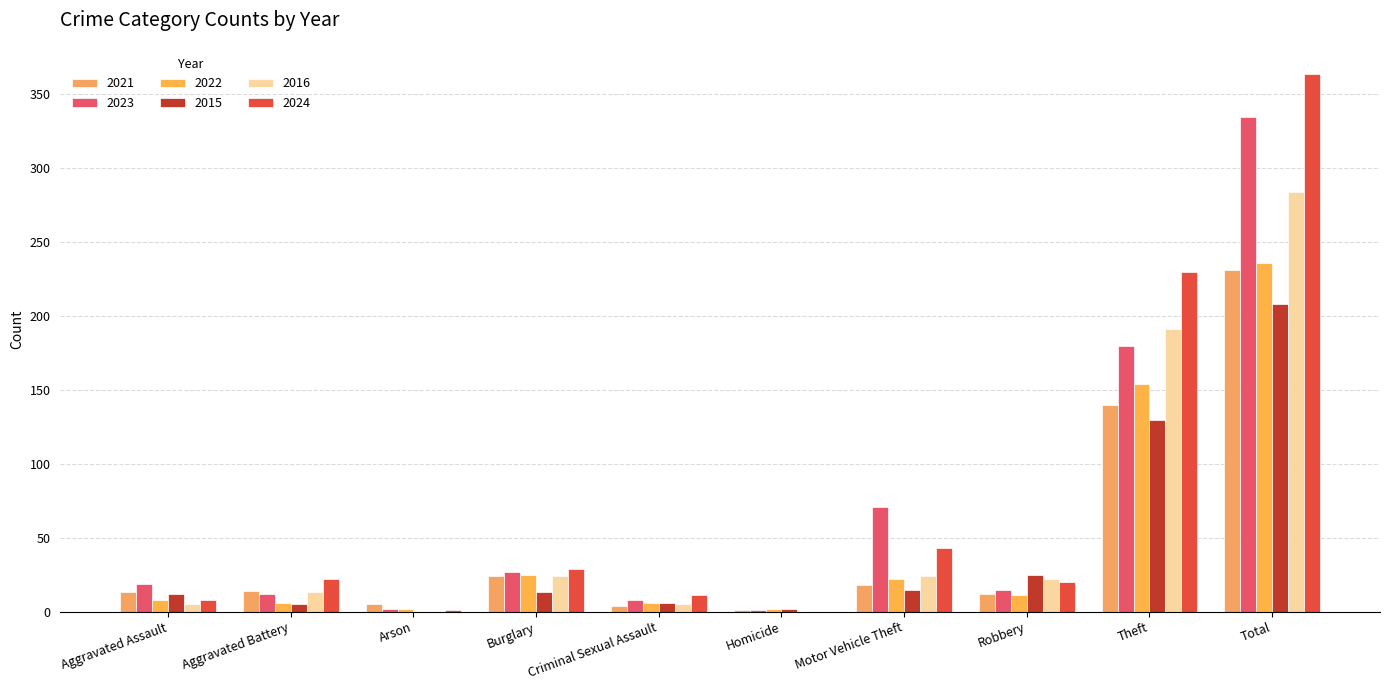

What is the value of the 2024 bar at the 5th from the left?

11